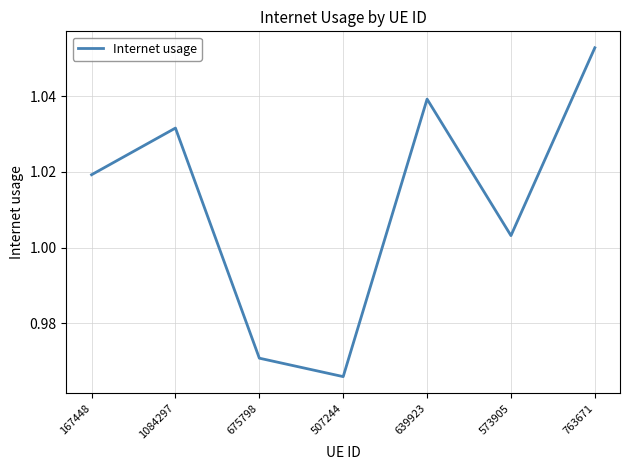

At which category does the chart reach its peak across all series?

763671